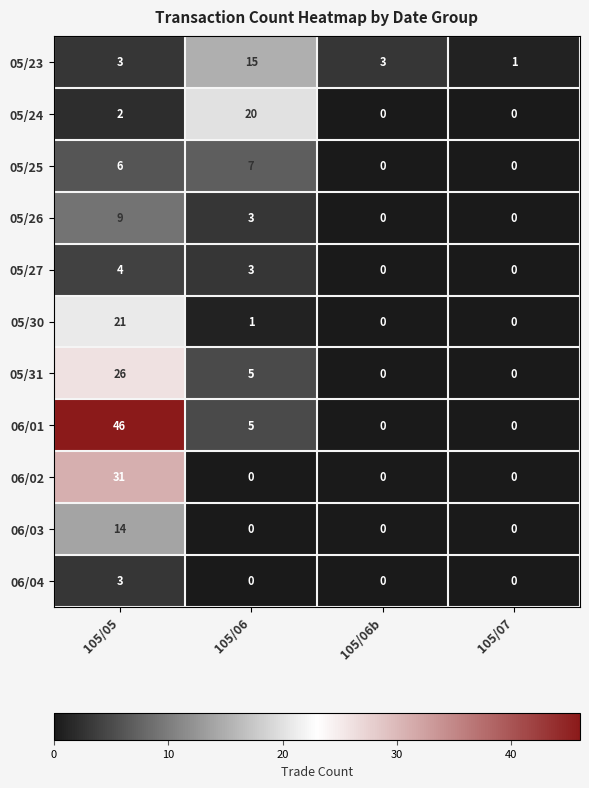

What is the total value across all series at 105/05?

165